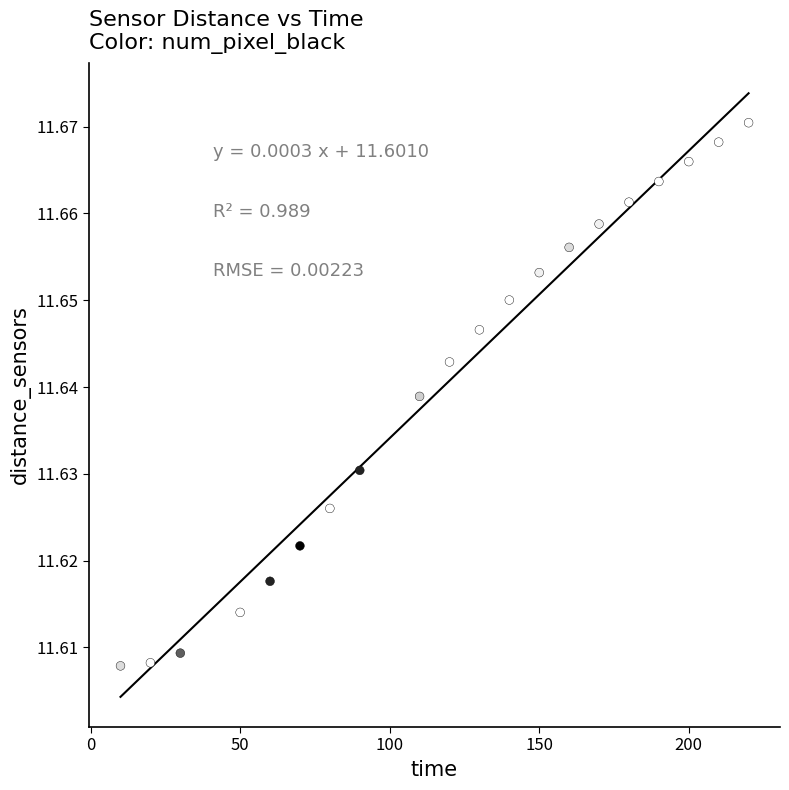

What is the range of X values (max minus min)?

210.0